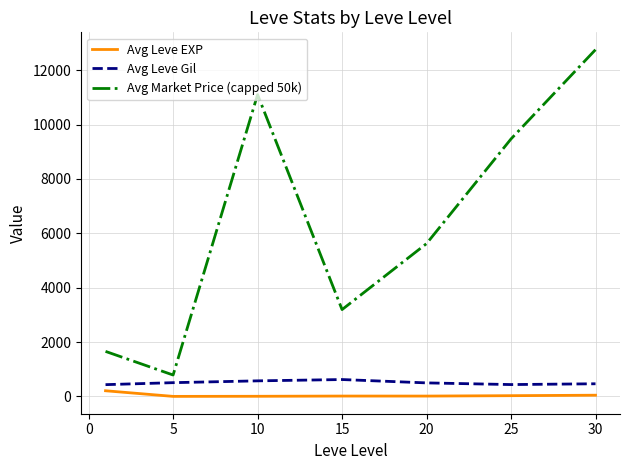

Which series has the largest range (max minus min)?

Avg Market Price (capped 50k)